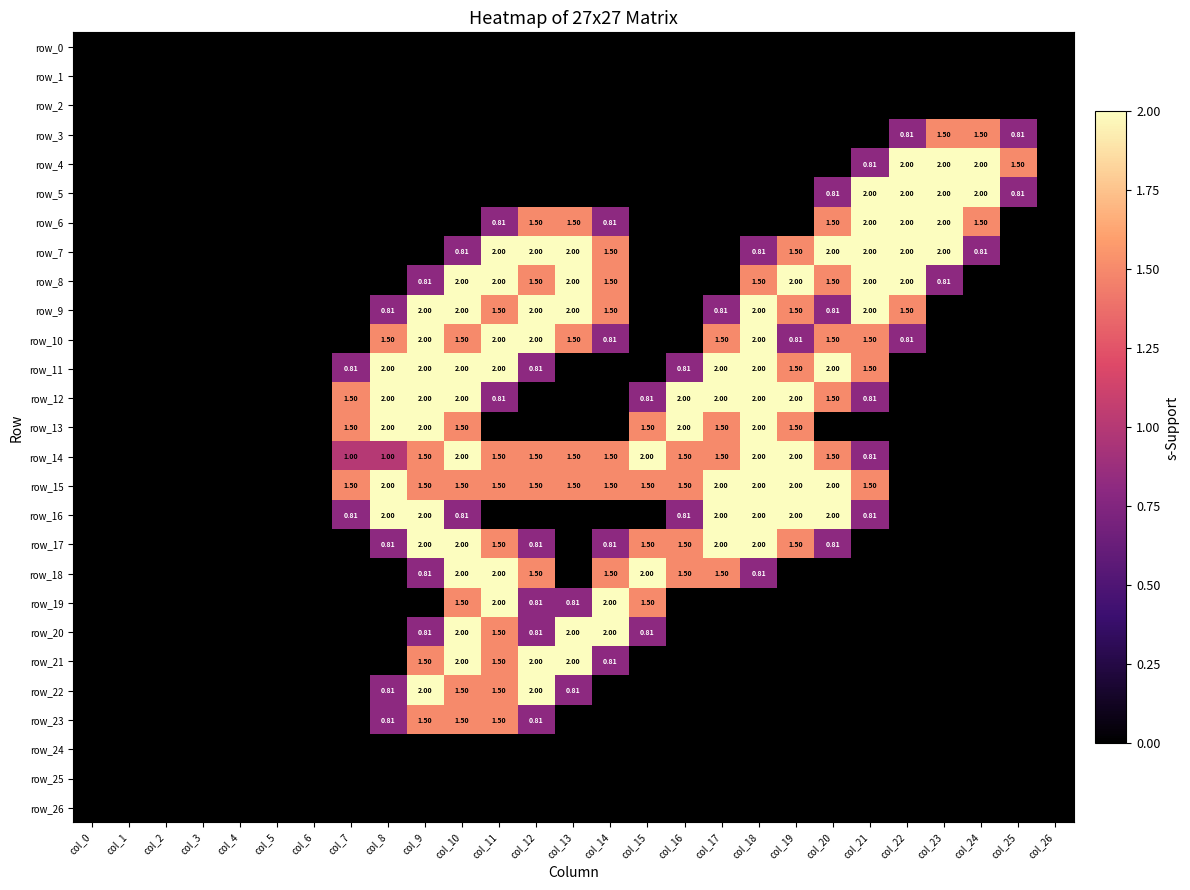

Reading left to right, list all the values displayed in this chart.

row_0: col_0=0.0	col_1=0.0	col_2=0.0	col_3=0.0	col_4=0.0	col_5=0.0	col_6=0.0	col_7=0.0	col_8=0.0	col_9=0.0	col_10=0.0	col_11=0.0	col_12=0.0	col_13=0.0	col_14=0.0	col_15=0.0	col_16=0.0	col_17=0.0	col_18=0.0	col_19=0.0	col_20=0.0	col_21=0.0	col_22=0.0	col_23=0.0	col_24=0.0	col_25=0.0	col_26=0.0
row_1: col_0=0.0	col_1=0.0	col_2=0.0	col_3=0.0	col_4=0.0	col_5=0.0	col_6=0.0	col_7=0.0	col_8=0.0	col_9=0.0	col_10=0.0	col_11=0.0	col_12=0.0	col_13=0.0	col_14=0.0	col_15=0.0	col_16=0.0	col_17=0.0	col_18=0.0	col_19=0.0	col_20=0.0	col_21=0.0	col_22=0.0	col_23=0.0	col_24=0.0	col_25=0.0	col_26=0.0
row_2: col_0=0.0	col_1=0.0	col_2=0.0	col_3=0.0	col_4=0.0	col_5=0.0	col_6=0.0	col_7=0.0	col_8=0.0	col_9=0.0	col_10=0.0	col_11=0.0	col_12=0.0	col_13=0.0	col_14=0.0	col_15=0.0	col_16=0.0	col_17=0.0	col_18=0.0	col_19=0.0	col_20=0.0	col_21=0.0	col_22=0.0	col_23=0.0	col_24=0.0	col_25=0.0	col_26=0.0
row_3: col_0=0.0	col_1=0.0	col_2=0.0	col_3=0.0	col_4=0.0	col_5=0.0	col_6=0.0	col_7=0.0	col_8=0.0	col_9=0.0	col_10=0.0	col_11=0.0	col_12=0.0	col_13=0.0	col_14=0.0	col_15=0.0	col_16=0.0	col_17=0.0	col_18=0.0	col_19=0.0	col_20=0.0	col_21=0.0	col_22=0.8	col_23=1.5	col_24=1.5	col_25=0.8	col_26=0.0
row_4: col_0=0.0	col_1=0.0	col_2=0.0	col_3=0.0	col_4=0.0	col_5=0.0	col_6=0.0	col_7=0.0	col_8=0.0	col_9=0.0	col_10=0.0	col_11=0.0	col_12=0.0	col_13=0.0	col_14=0.0	col_15=0.0	col_16=0.0	col_17=0.0	col_18=0.0	col_19=0.0	col_20=0.0	col_21=0.8	col_22=2.0	col_23=2.0	col_24=2.0	col_25=1.5	col_26=0.0
row_5: col_0=0.0	col_1=0.0	col_2=0.0	col_3=0.0	col_4=0.0	col_5=0.0	col_6=0.0	col_7=0.0	col_8=0.0	col_9=0.0	col_10=0.0	col_11=0.0	col_12=0.0	col_13=0.0	col_14=0.0	col_15=0.0	col_16=0.0	col_17=0.0	col_18=0.0	col_19=0.0	col_20=0.8	col_21=2.0	col_22=2.0	col_23=2.0	col_24=2.0	col_25=0.8	col_26=0.0
row_6: col_0=0.0	col_1=0.0	col_2=0.0	col_3=0.0	col_4=0.0	col_5=0.0	col_6=0.0	col_7=0.0	col_8=0.0	col_9=0.0	col_10=0.0	col_11=0.8	col_12=1.5	col_13=1.5	col_14=0.8	col_15=0.0	col_16=0.0	col_17=0.0	col_18=0.0	col_19=0.0	col_20=1.5	col_21=2.0	col_22=2.0	col_23=2.0	col_24=1.5	col_25=0.0	col_26=0.0
row_7: col_0=0.0	col_1=0.0	col_2=0.0	col_3=0.0	col_4=0.0	col_5=0.0	col_6=0.0	col_7=0.0	col_8=0.0	col_9=0.0	col_10=0.8	col_11=2.0	col_12=2.0	col_13=2.0	col_14=1.5	col_15=0.0	col_16=0.0	col_17=0.0	col_18=0.8	col_19=1.5	col_20=2.0	col_21=2.0	col_22=2.0	col_23=2.0	col_24=0.8	col_25=0.0	col_26=0.0
row_8: col_0=0.0	col_1=0.0	col_2=0.0	col_3=0.0	col_4=0.0	col_5=0.0	col_6=0.0	col_7=0.0	col_8=0.0	col_9=0.8	col_10=2.0	col_11=2.0	col_12=1.5	col_13=2.0	col_14=1.5	col_15=0.0	col_16=0.0	col_17=0.0	col_18=1.5	col_19=2.0	col_20=1.5	col_21=2.0	col_22=2.0	col_23=0.8	col_24=0.0	col_25=0.0	col_26=0.0
row_9: col_0=0.0	col_1=0.0	col_2=0.0	col_3=0.0	col_4=0.0	col_5=0.0	col_6=0.0	col_7=0.0	col_8=0.8	col_9=2.0	col_10=2.0	col_11=1.5	col_12=2.0	col_13=2.0	col_14=1.5	col_15=0.0	col_16=0.0	col_17=0.8	col_18=2.0	col_19=1.5	col_20=0.8	col_21=2.0	col_22=1.5	col_23=0.0	col_24=0.0	col_25=0.0	col_26=0.0
row_10: col_0=0.0	col_1=0.0	col_2=0.0	col_3=0.0	col_4=0.0	col_5=0.0	col_6=0.0	col_7=0.0	col_8=1.5	col_9=2.0	col_10=1.5	col_11=2.0	col_12=2.0	col_13=1.5	col_14=0.8	col_15=0.0	col_16=0.0	col_17=1.5	col_18=2.0	col_19=0.8	col_20=1.5	col_21=1.5	col_22=0.8	col_23=0.0	col_24=0.0	col_25=0.0	col_26=0.0
row_11: col_0=0.0	col_1=0.0	col_2=0.0	col_3=0.0	col_4=0.0	col_5=0.0	col_6=0.0	col_7=0.8	col_8=2.0	col_9=2.0	col_10=2.0	col_11=2.0	col_12=0.8	col_13=0.0	col_14=0.0	col_15=0.0	col_16=0.8	col_17=2.0	col_18=2.0	col_19=1.5	col_20=2.0	col_21=1.5	col_22=0.0	col_23=0.0	col_24=0.0	col_25=0.0	col_26=0.0
row_12: col_0=0.0	col_1=0.0	col_2=0.0	col_3=0.0	col_4=0.0	col_5=0.0	col_6=0.0	col_7=1.5	col_8=2.0	col_9=2.0	col_10=2.0	col_11=0.8	col_12=0.0	col_13=0.0	col_14=0.0	col_15=0.8	col_16=2.0	col_17=2.0	col_18=2.0	col_19=2.0	col_20=1.5	col_21=0.8	col_22=0.0	col_23=0.0	col_24=0.0	col_25=0.0	col_26=0.0
row_13: col_0=0.0	col_1=0.0	col_2=0.0	col_3=0.0	col_4=0.0	col_5=0.0	col_6=0.0	col_7=1.5	col_8=2.0	col_9=2.0	col_10=1.5	col_11=0.0	col_12=0.0	col_13=0.0	col_14=0.0	col_15=1.5	col_16=2.0	col_17=1.5	col_18=2.0	col_19=1.5	col_20=0.0	col_21=0.0	col_22=0.0	col_23=0.0	col_24=0.0	col_25=0.0	col_26=0.0
row_14: col_0=0.0	col_1=0.0	col_2=0.0	col_3=0.0	col_4=0.0	col_5=0.0	col_6=0.0	col_7=1.0	col_8=1.0	col_9=1.5	col_10=2.0	col_11=1.5	col_12=1.5	col_13=1.5	col_14=1.5	col_15=2.0	col_16=1.5	col_17=1.5	col_18=2.0	col_19=2.0	col_20=1.5	col_21=0.8	col_22=0.0	col_23=0.0	col_24=0.0	col_25=0.0	col_26=0.0
row_15: col_0=0.0	col_1=0.0	col_2=0.0	col_3=0.0	col_4=0.0	col_5=0.0	col_6=0.0	col_7=1.5	col_8=2.0	col_9=1.5	col_10=1.5	col_11=1.5	col_12=1.5	col_13=1.5	col_14=1.5	col_15=1.5	col_16=1.5	col_17=2.0	col_18=2.0	col_19=2.0	col_20=2.0	col_21=1.5	col_22=0.0	col_23=0.0	col_24=0.0	col_25=0.0	col_26=0.0
row_16: col_0=0.0	col_1=0.0	col_2=0.0	col_3=0.0	col_4=0.0	col_5=0.0	col_6=0.0	col_7=0.8	col_8=2.0	col_9=2.0	col_10=0.8	col_11=0.0	col_12=0.0	col_13=0.0	col_14=0.0	col_15=0.0	col_16=0.8	col_17=2.0	col_18=2.0	col_19=2.0	col_20=2.0	col_21=0.8	col_22=0.0	col_23=0.0	col_24=0.0	col_25=0.0	col_26=0.0
row_17: col_0=0.0	col_1=0.0	col_2=0.0	col_3=0.0	col_4=0.0	col_5=0.0	col_6=0.0	col_7=0.0	col_8=0.8	col_9=2.0	col_10=2.0	col_11=1.5	col_12=0.8	col_13=0.0	col_14=0.8	col_15=1.5	col_16=1.5	col_17=2.0	col_18=2.0	col_19=1.5	col_20=0.8	col_21=0.0	col_22=0.0	col_23=0.0	col_24=0.0	col_25=0.0	col_26=0.0
row_18: col_0=0.0	col_1=0.0	col_2=0.0	col_3=0.0	col_4=0.0	col_5=0.0	col_6=0.0	col_7=0.0	col_8=0.0	col_9=0.8	col_10=2.0	col_11=2.0	col_12=1.5	col_13=0.0	col_14=1.5	col_15=2.0	col_16=1.5	col_17=1.5	col_18=0.8	col_19=0.0	col_20=0.0	col_21=0.0	col_22=0.0	col_23=0.0	col_24=0.0	col_25=0.0	col_26=0.0
row_19: col_0=0.0	col_1=0.0	col_2=0.0	col_3=0.0	col_4=0.0	col_5=0.0	col_6=0.0	col_7=0.0	col_8=0.0	col_9=0.0	col_10=1.5	col_11=2.0	col_12=0.8	col_13=0.8	col_14=2.0	col_15=1.5	col_16=0.0	col_17=0.0	col_18=0.0	col_19=0.0	col_20=0.0	col_21=0.0	col_22=0.0	col_23=0.0	col_24=0.0	col_25=0.0	col_26=0.0
row_20: col_0=0.0	col_1=0.0	col_2=0.0	col_3=0.0	col_4=0.0	col_5=0.0	col_6=0.0	col_7=0.0	col_8=0.0	col_9=0.8	col_10=2.0	col_11=1.5	col_12=0.8	col_13=2.0	col_14=2.0	col_15=0.8	col_16=0.0	col_17=0.0	col_18=0.0	col_19=0.0	col_20=0.0	col_21=0.0	col_22=0.0	col_23=0.0	col_24=0.0	col_25=0.0	col_26=0.0
row_21: col_0=0.0	col_1=0.0	col_2=0.0	col_3=0.0	col_4=0.0	col_5=0.0	col_6=0.0	col_7=0.0	col_8=0.0	col_9=1.5	col_10=2.0	col_11=1.5	col_12=2.0	col_13=2.0	col_14=0.8	col_15=0.0	col_16=0.0	col_17=0.0	col_18=0.0	col_19=0.0	col_20=0.0	col_21=0.0	col_22=0.0	col_23=0.0	col_24=0.0	col_25=0.0	col_26=0.0
row_22: col_0=0.0	col_1=0.0	col_2=0.0	col_3=0.0	col_4=0.0	col_5=0.0	col_6=0.0	col_7=0.0	col_8=0.8	col_9=2.0	col_10=1.5	col_11=1.5	col_12=2.0	col_13=0.8	col_14=0.0	col_15=0.0	col_16=0.0	col_17=0.0	col_18=0.0	col_19=0.0	col_20=0.0	col_21=0.0	col_22=0.0	col_23=0.0	col_24=0.0	col_25=0.0	col_26=0.0
row_23: col_0=0.0	col_1=0.0	col_2=0.0	col_3=0.0	col_4=0.0	col_5=0.0	col_6=0.0	col_7=0.0	col_8=0.8	col_9=1.5	col_10=1.5	col_11=1.5	col_12=0.8	col_13=0.0	col_14=0.0	col_15=0.0	col_16=0.0	col_17=0.0	col_18=0.0	col_19=0.0	col_20=0.0	col_21=0.0	col_22=0.0	col_23=0.0	col_24=0.0	col_25=0.0	col_26=0.0
row_24: col_0=0.0	col_1=0.0	col_2=0.0	col_3=0.0	col_4=0.0	col_5=0.0	col_6=0.0	col_7=0.0	col_8=0.0	col_9=0.0	col_10=0.0	col_11=0.0	col_12=0.0	col_13=0.0	col_14=0.0	col_15=0.0	col_16=0.0	col_17=0.0	col_18=0.0	col_19=0.0	col_20=0.0	col_21=0.0	col_22=0.0	col_23=0.0	col_24=0.0	col_25=0.0	col_26=0.0
row_25: col_0=0.0	col_1=0.0	col_2=0.0	col_3=0.0	col_4=0.0	col_5=0.0	col_6=0.0	col_7=0.0	col_8=0.0	col_9=0.0	col_10=0.0	col_11=0.0	col_12=0.0	col_13=0.0	col_14=0.0	col_15=0.0	col_16=0.0	col_17=0.0	col_18=0.0	col_19=0.0	col_20=0.0	col_21=0.0	col_22=0.0	col_23=0.0	col_24=0.0	col_25=0.0	col_26=0.0
row_26: col_0=0.0	col_1=0.0	col_2=0.0	col_3=0.0	col_4=0.0	col_5=0.0	col_6=0.0	col_7=0.0	col_8=0.0	col_9=0.0	col_10=0.0	col_11=0.0	col_12=0.0	col_13=0.0	col_14=0.0	col_15=0.0	col_16=0.0	col_17=0.0	col_18=0.0	col_19=0.0	col_20=0.0	col_21=0.0	col_22=0.0	col_23=0.0	col_24=0.0	col_25=0.0	col_26=0.0